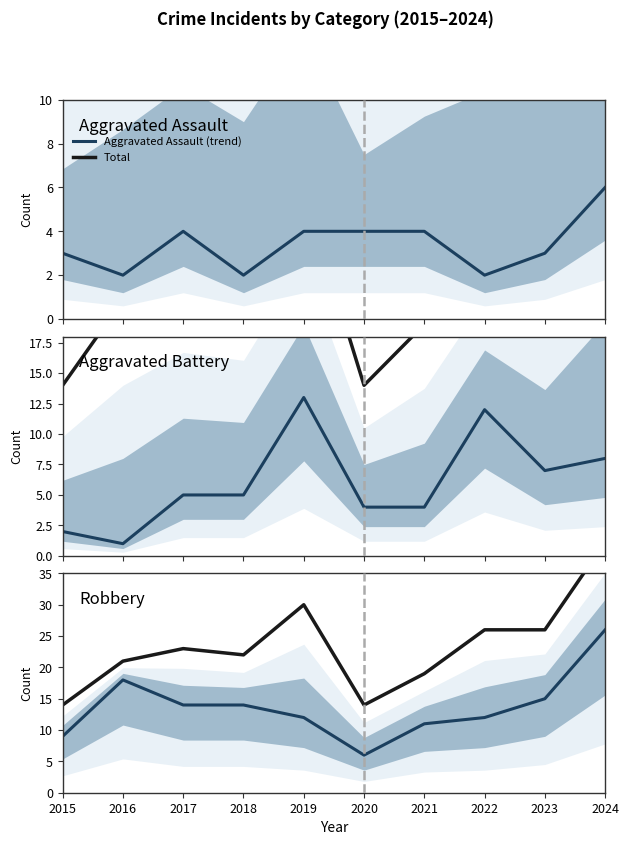

What is the total value across all series at 2019?

59